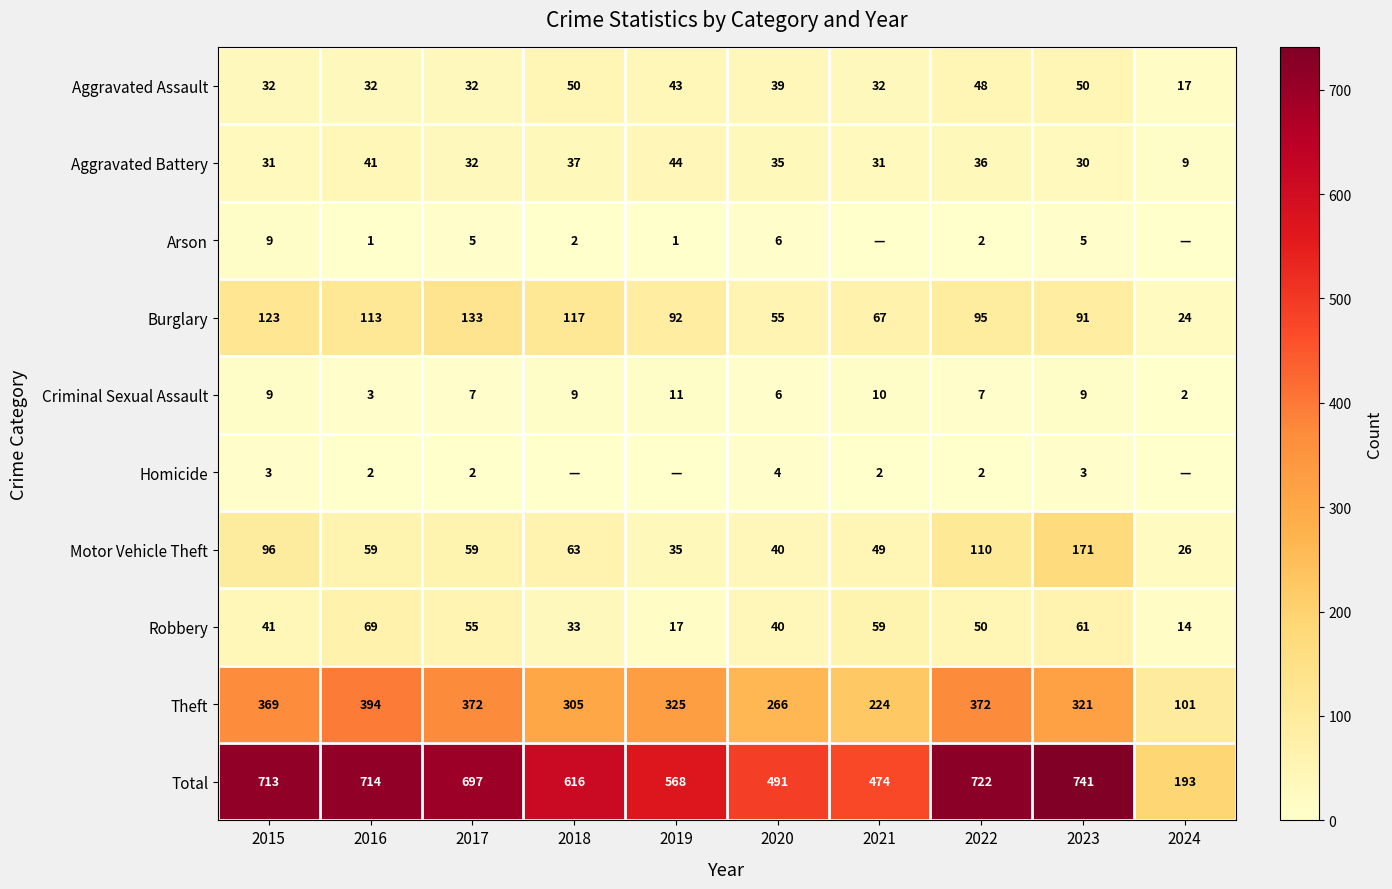

List the labels in order of Total value, largest first.

2023, 2022, 2016, 2015, 2017, 2018, 2019, 2020, 2021, 2024